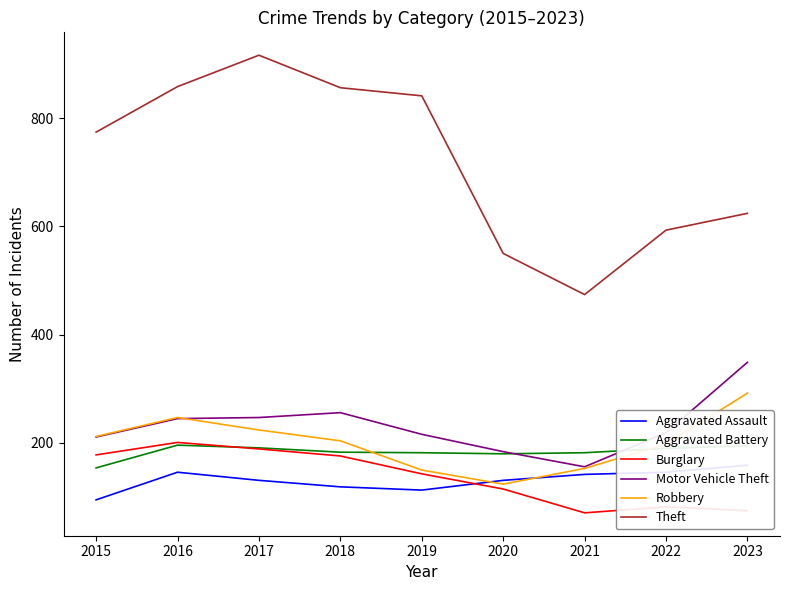

Which label corresponds to the largest value in the chart?

2017